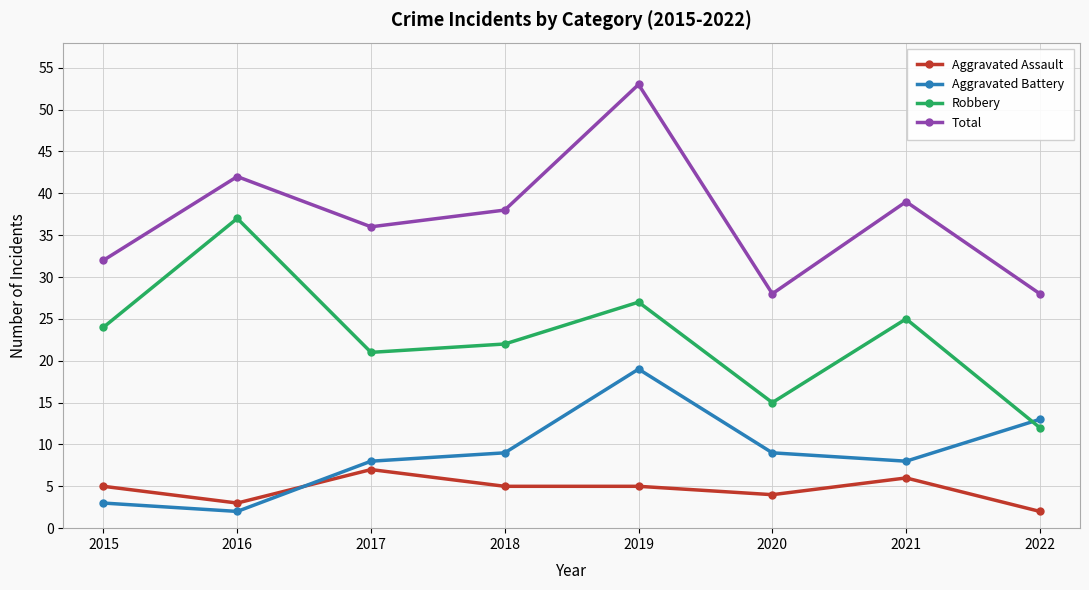

True or false: Total has a value of 39 at 2021.

True